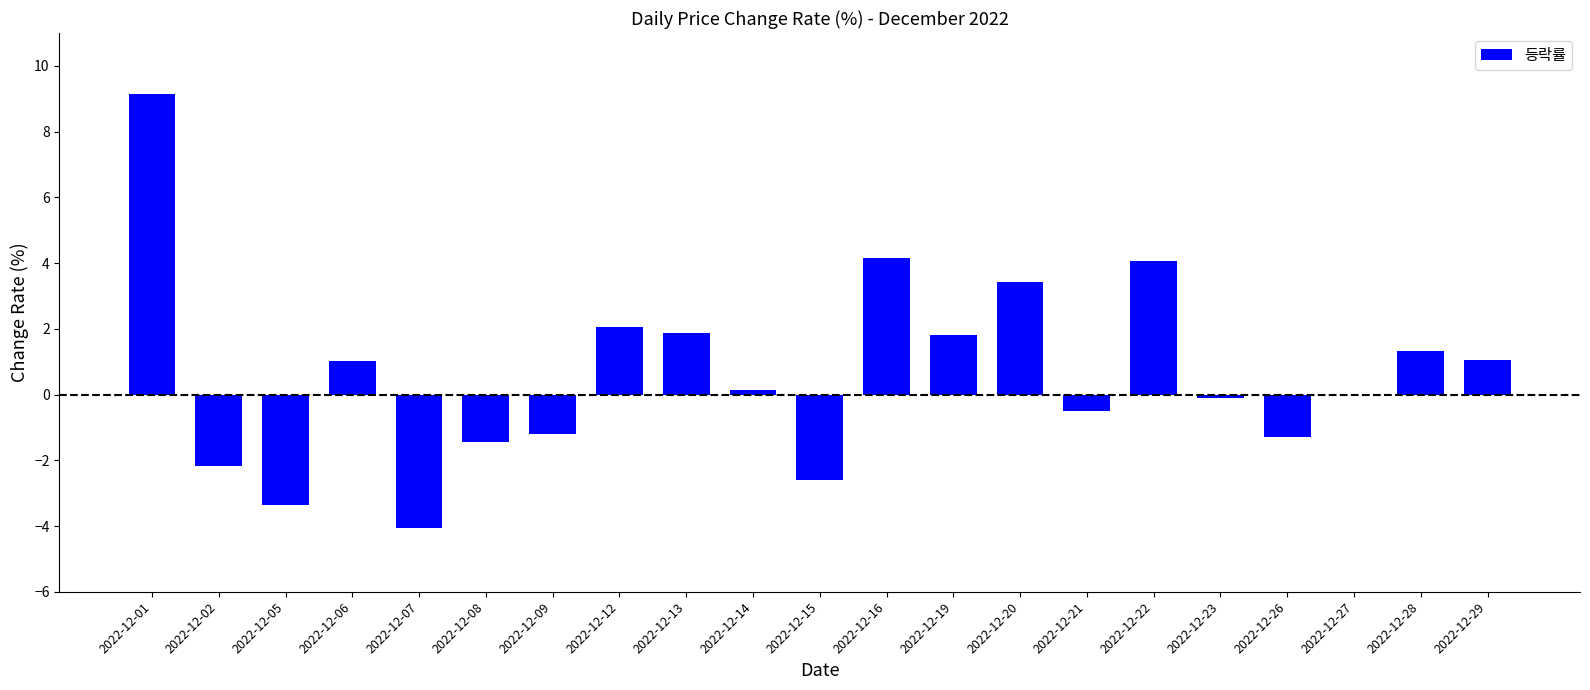

What is the greatest value displayed?

9.1